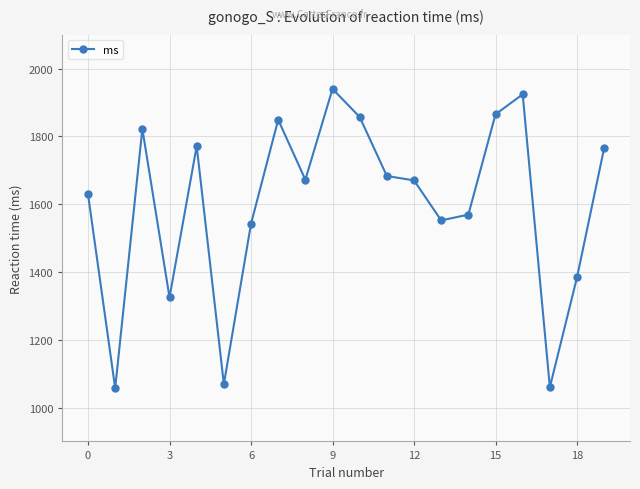

What is the greatest value displayed?

1940